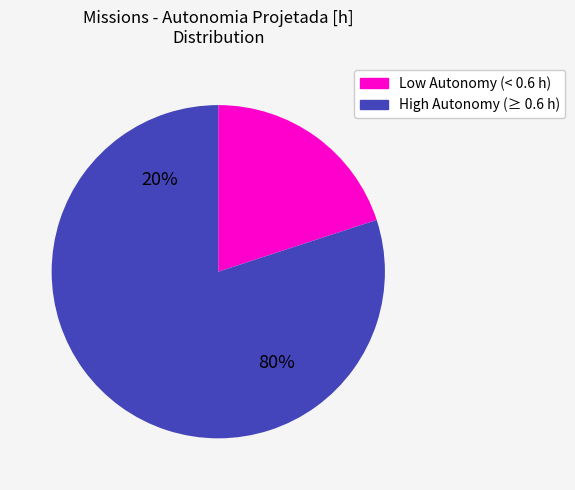

Does 1 account for over 50% of the chart?

No